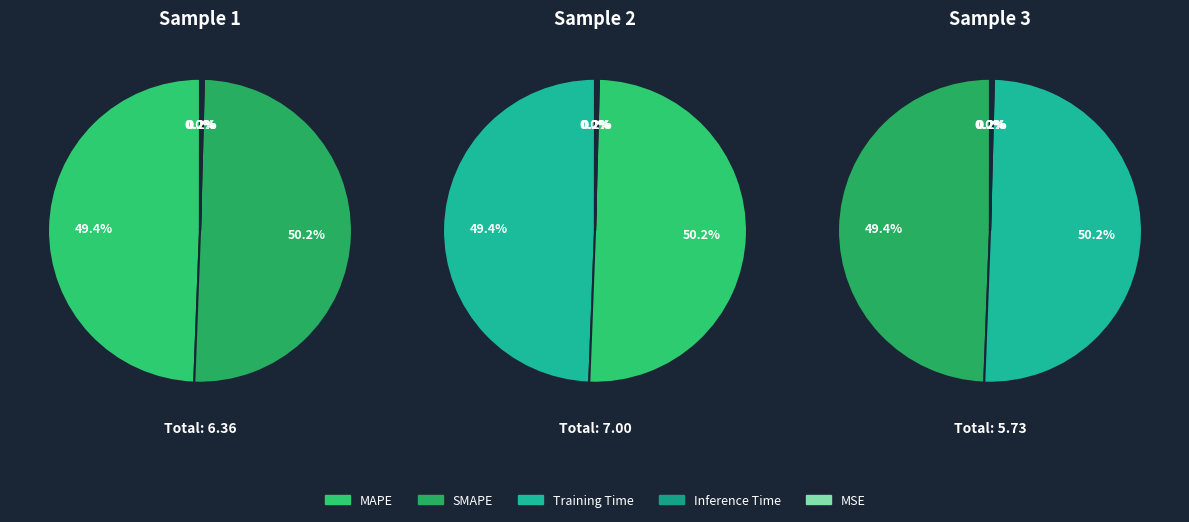

True or false: Training Time accounts for 14% of the total.

False